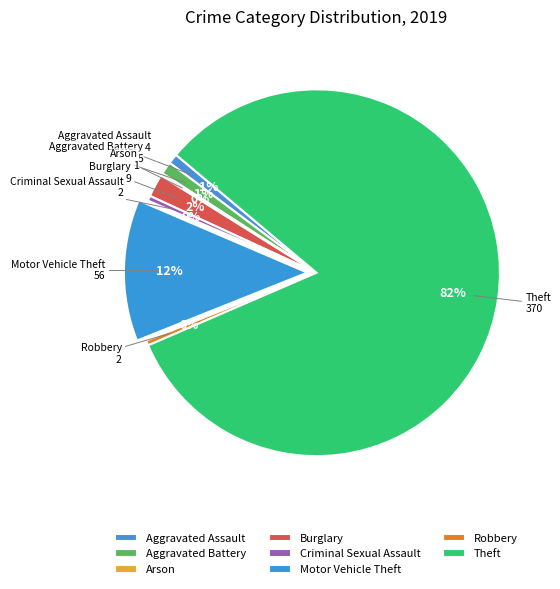

To the nearest percent, what is the difference between the Robbery and Aggravated Battery slice percentages?

1%